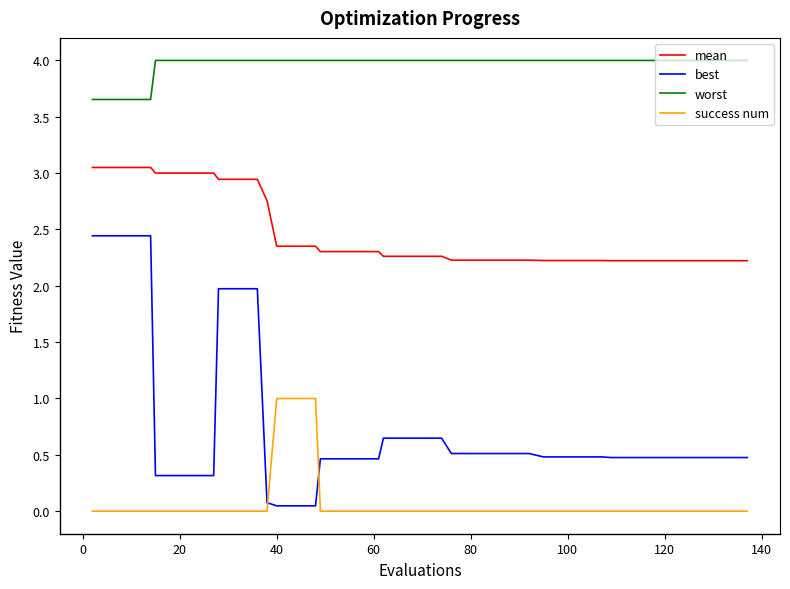

Which series has the largest range (max minus min)?

best